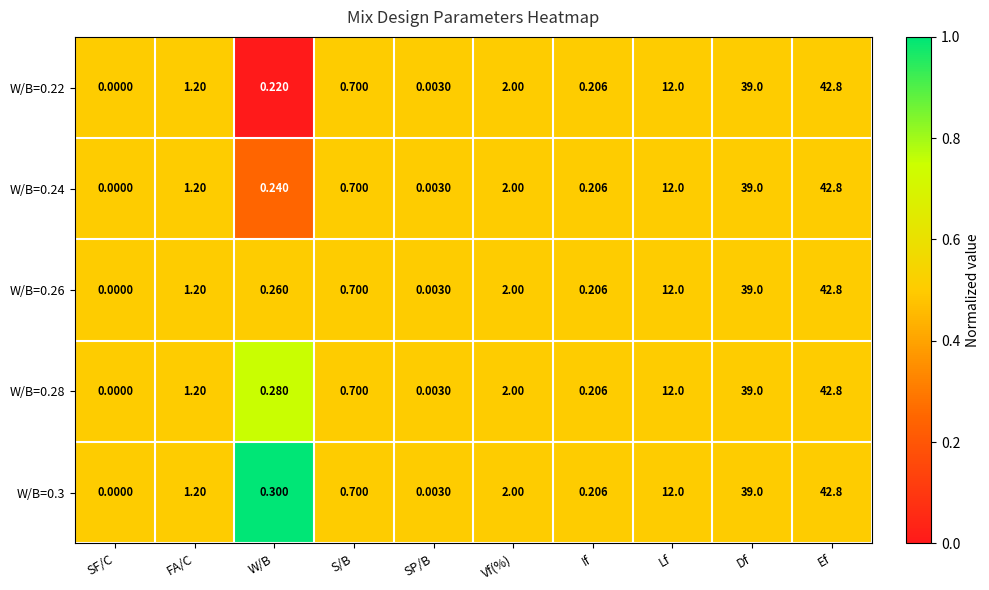

Rank the categories by W/B=0.24 value from lowest to highest.

SF/C, SP/B, If, W/B, S/B, FA/C, Vf(%), Lf, Df, Ef